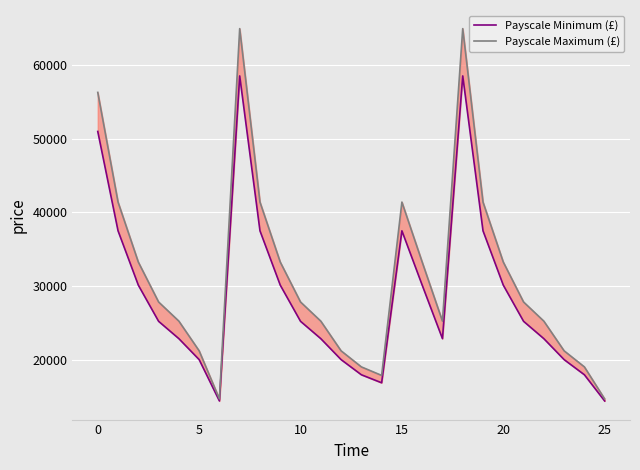

The Payscale Minimum (£) series shows 49138 at 16. True or false?

False